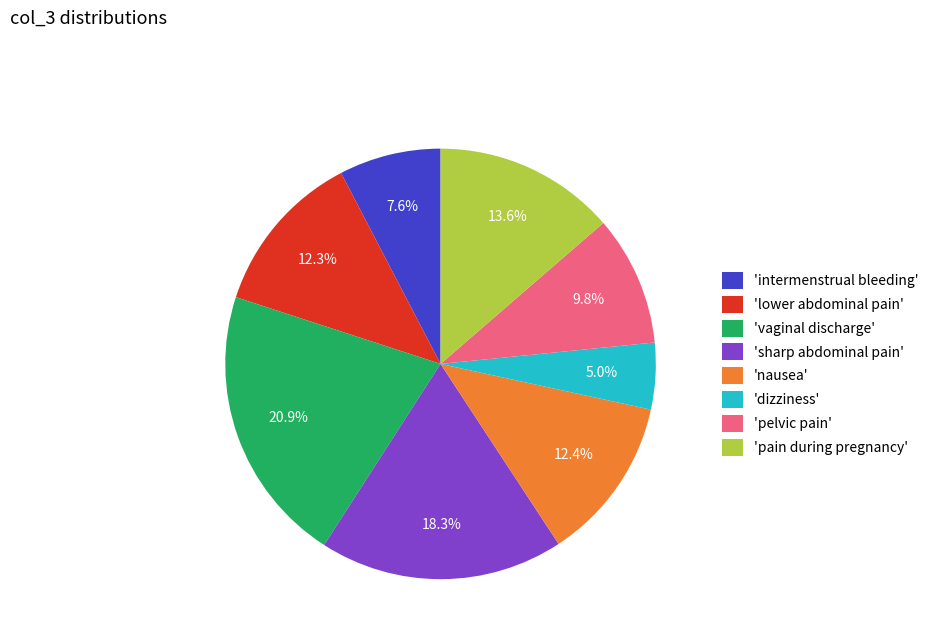

Count the number of slices in the pie.

8